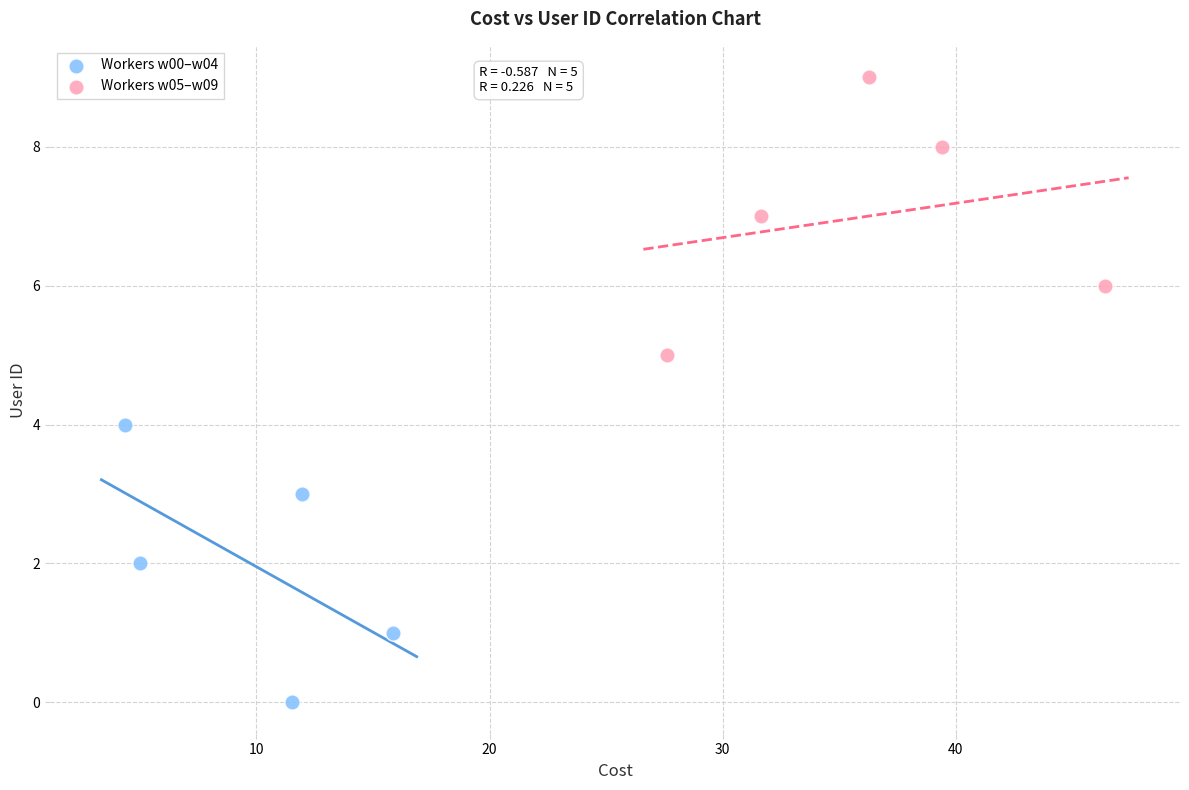

Which series contains the lowest Y value?

Workers w00–w04